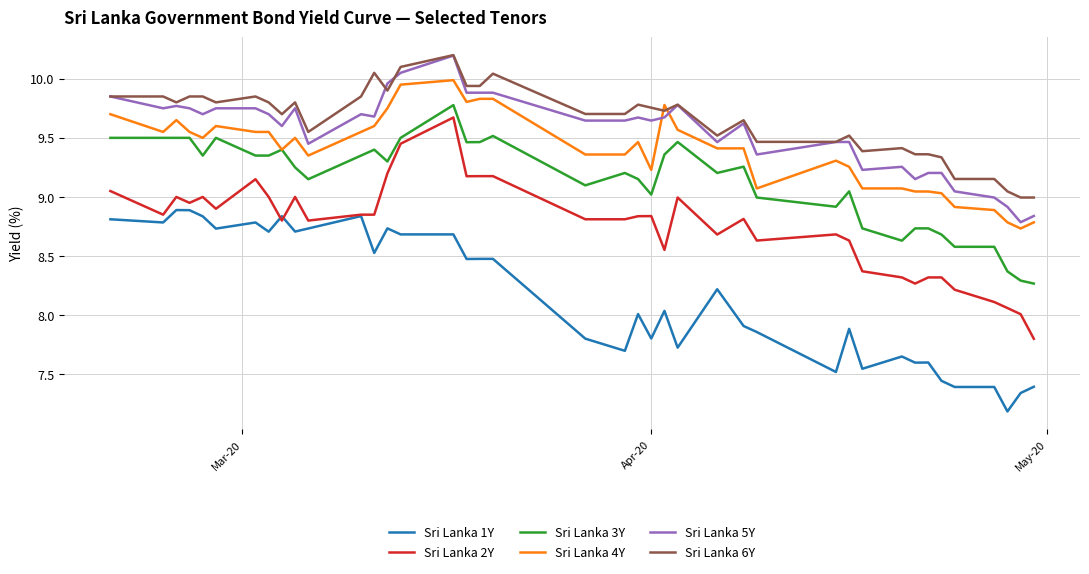

Which series has the widest spread of values?

Sri Lanka 2Y